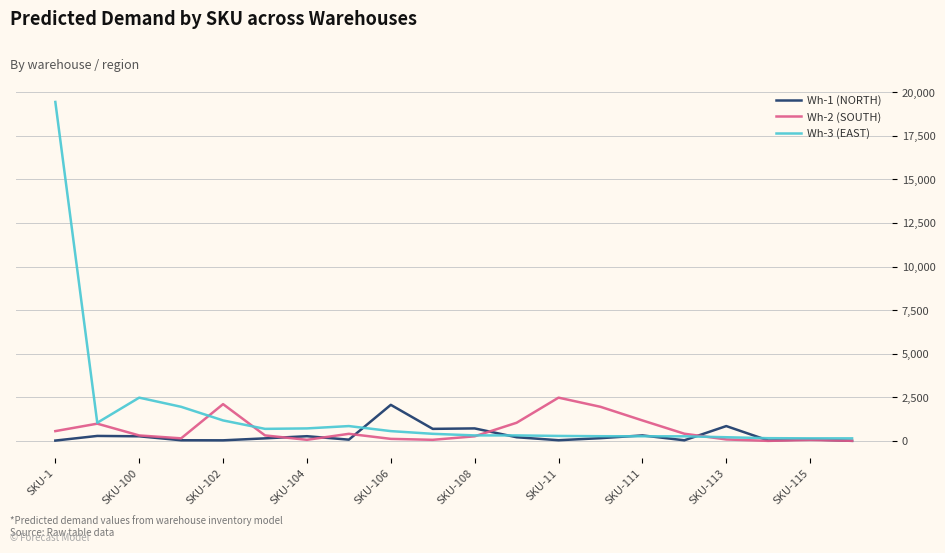

Which series has the largest range (max minus min)?

Wh-3 (EAST)